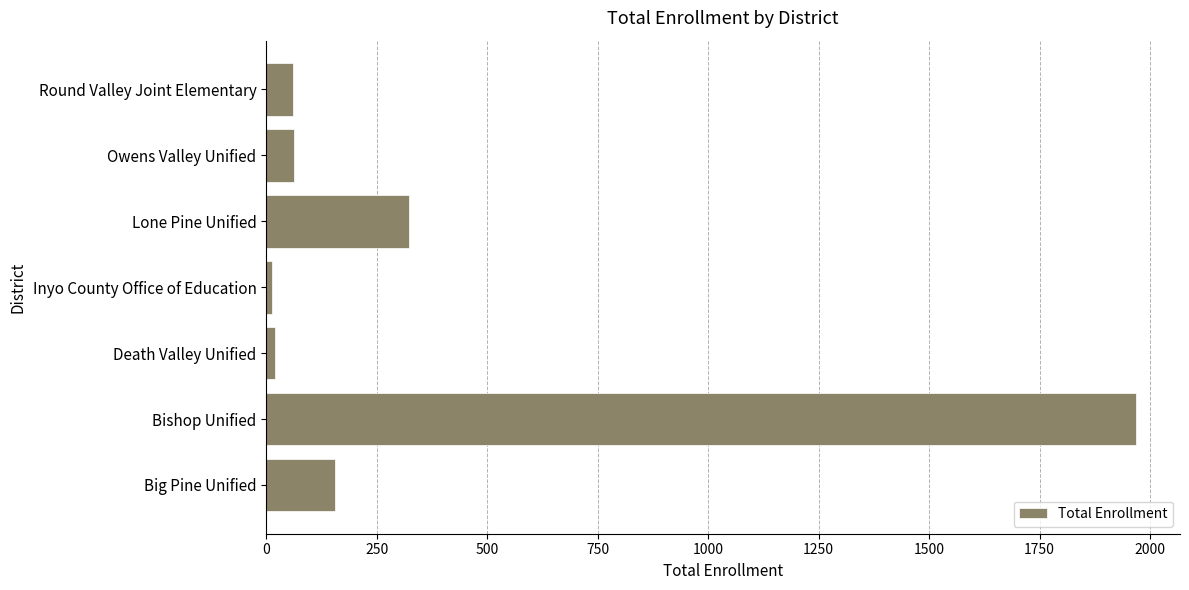

The chart shows a value of 252 at Big Pine Unified. True or false?

False